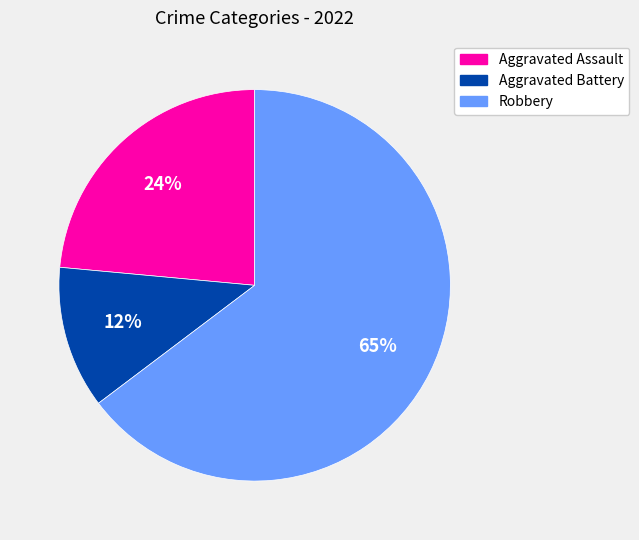

Which category has the biggest portion of the pie?

Robbery